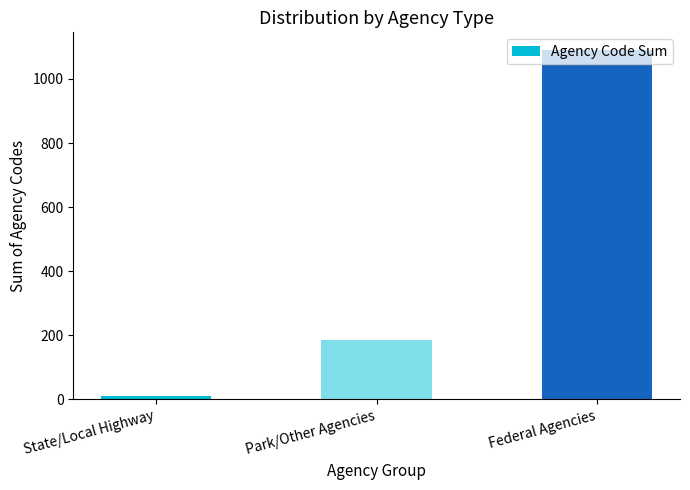

List the labels in order of value, smallest first.

State/Local Highway, Park/Other Agencies, Federal Agencies